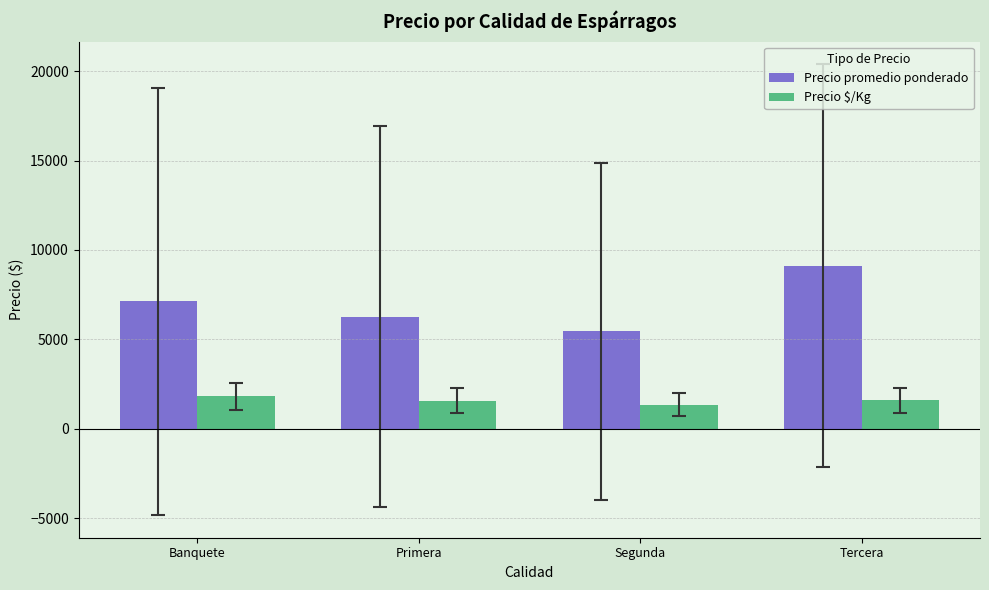

What is the smallest value displayed?

1344.4